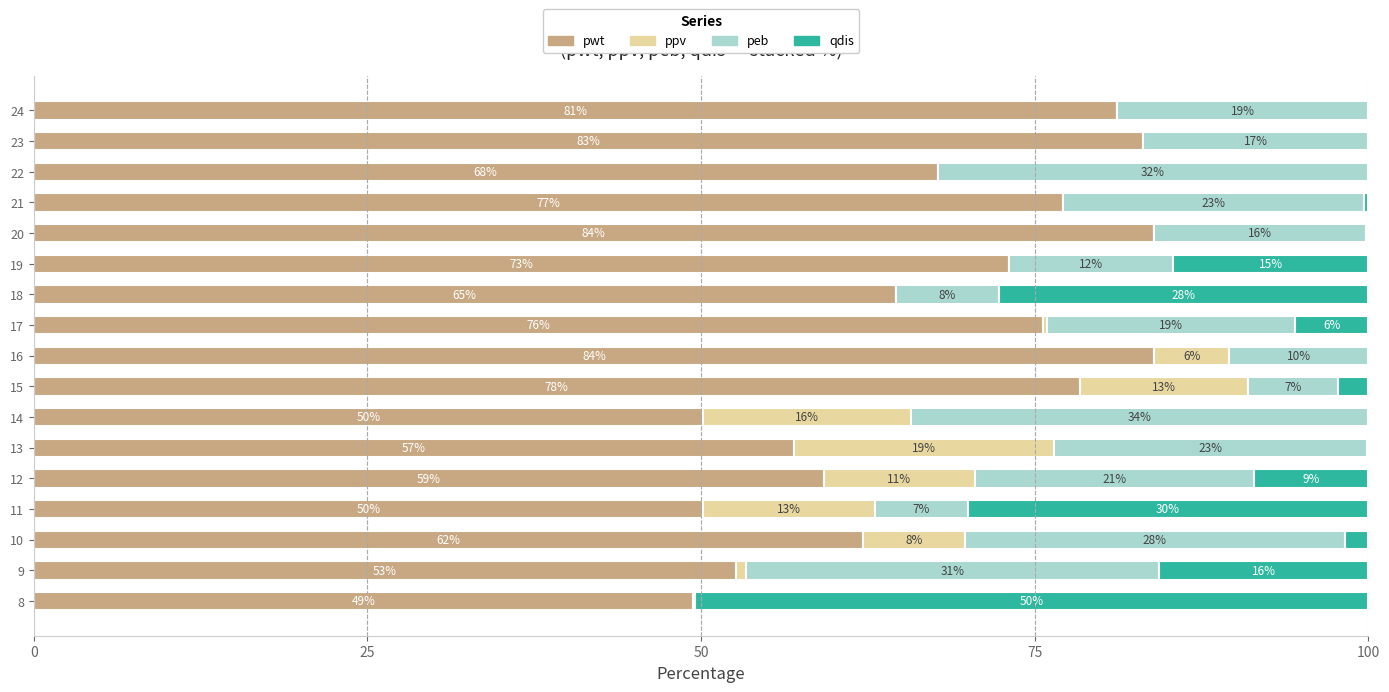

What are all the series names shown in the legend?

pwt, ppv, peb, qdis